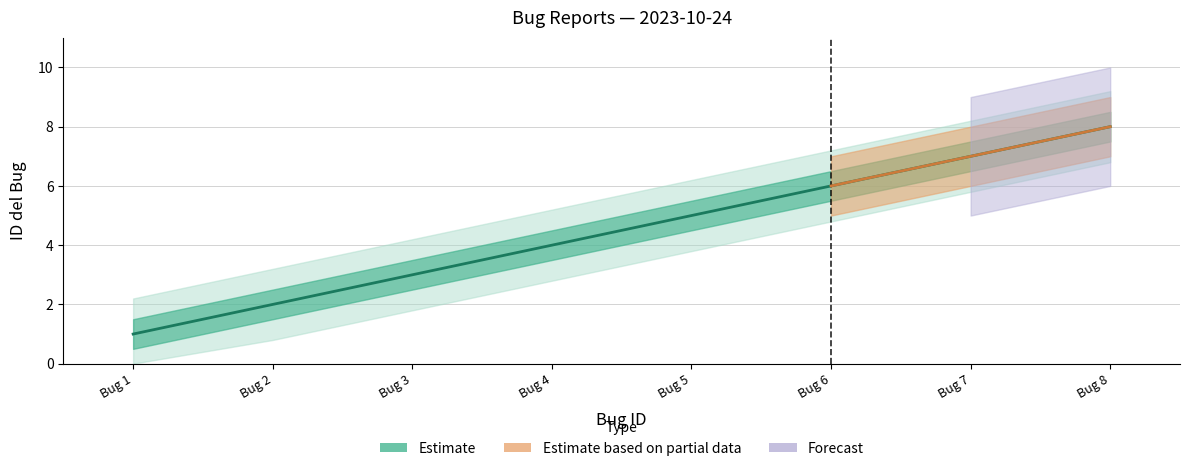

How many lines are shown in the chart?

1